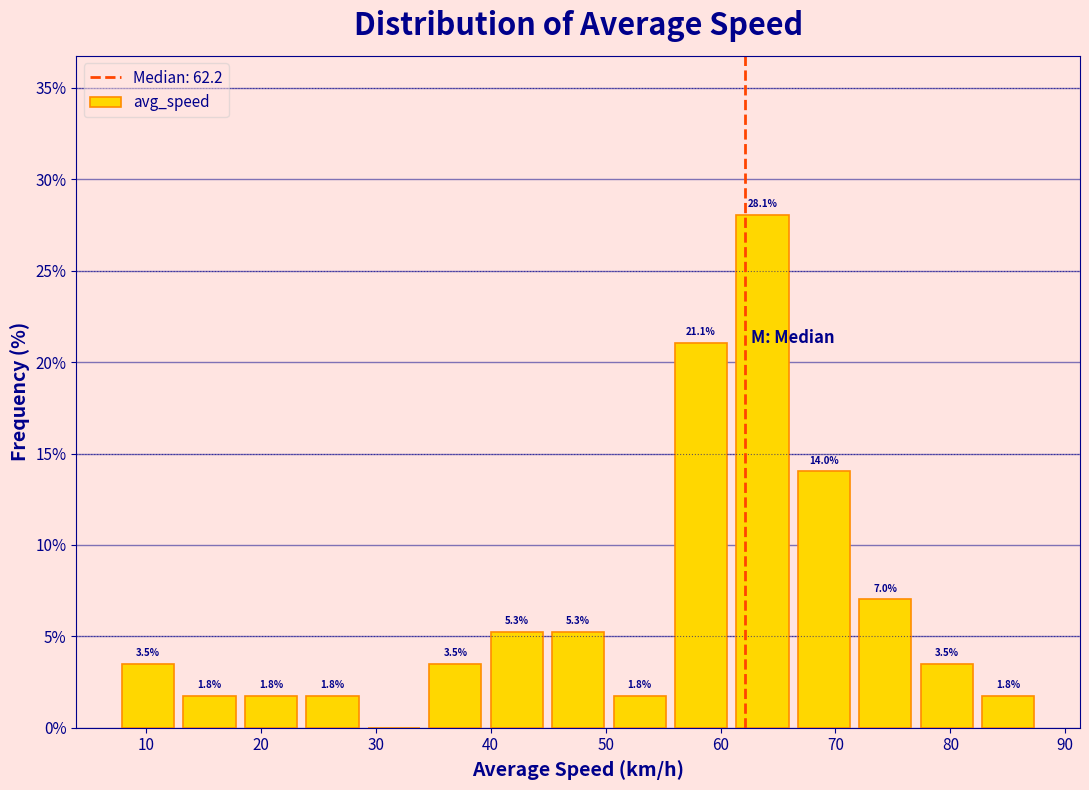

Over which range of the x-axis is the bar tallest?

61 to 66